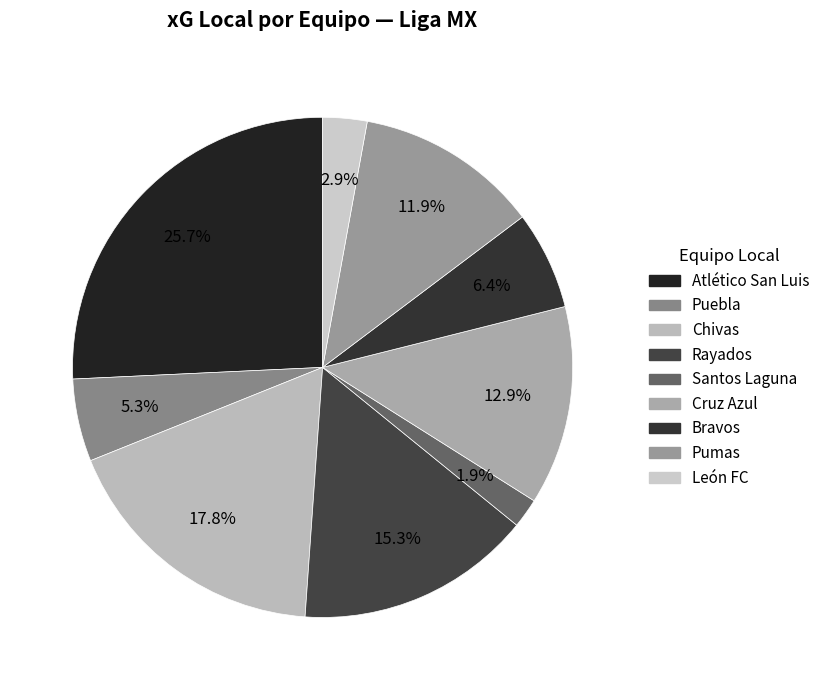

Count the number of slices in the pie.

9